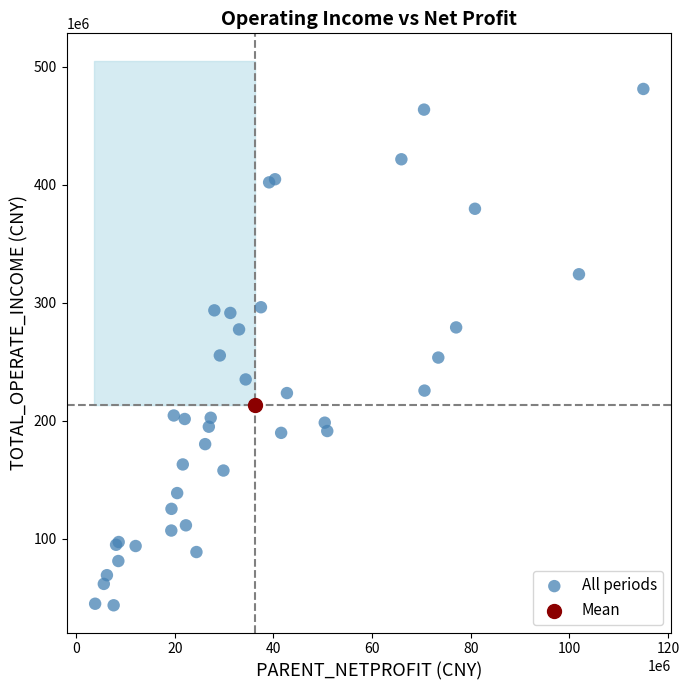

What are all the series names shown in the legend?

All periods, Mean